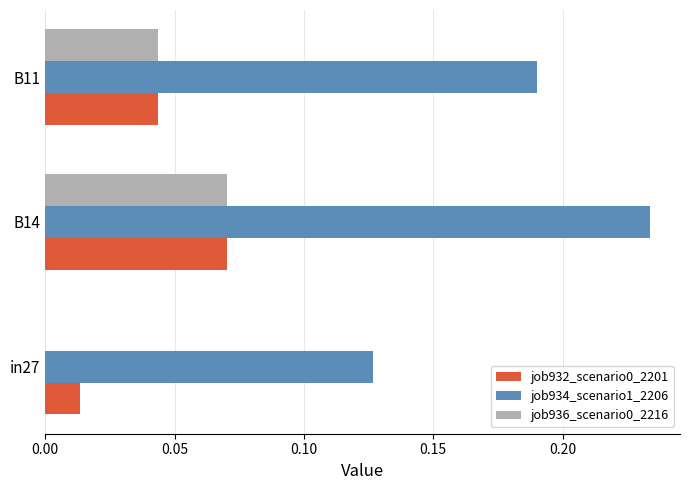

The job934_scenario1_2206 series shows 0.2 at in27. True or false?

False